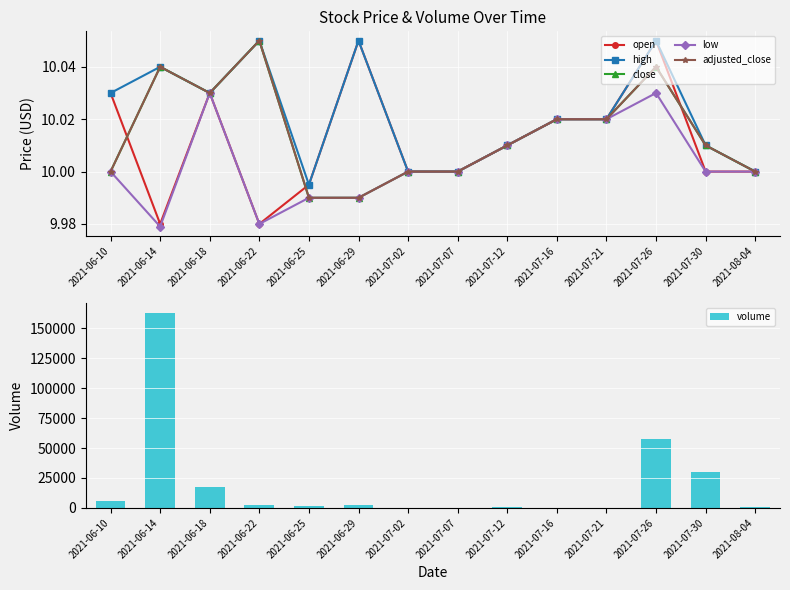

Which series has the largest total across all categories?

volume